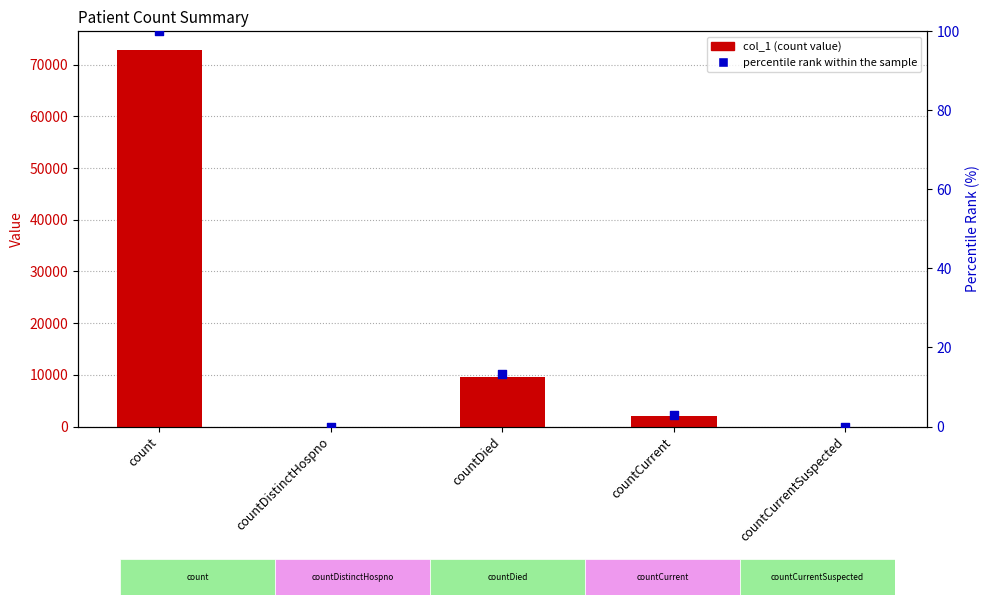

Which series reaches the maximum Y coordinate?

col_1